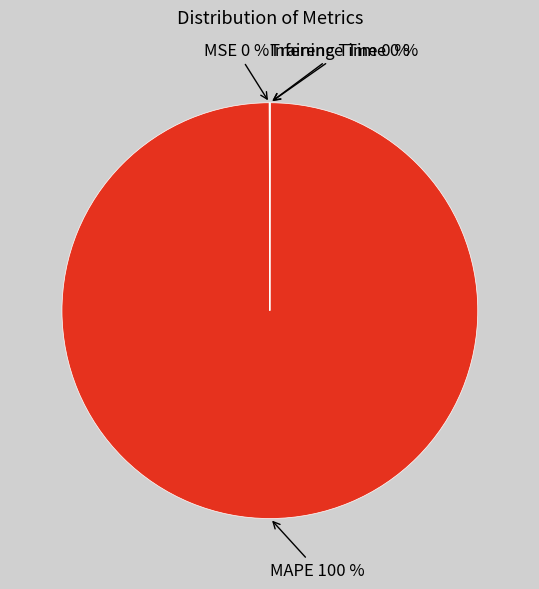

Does MAPE represent more than half of the total?

Yes